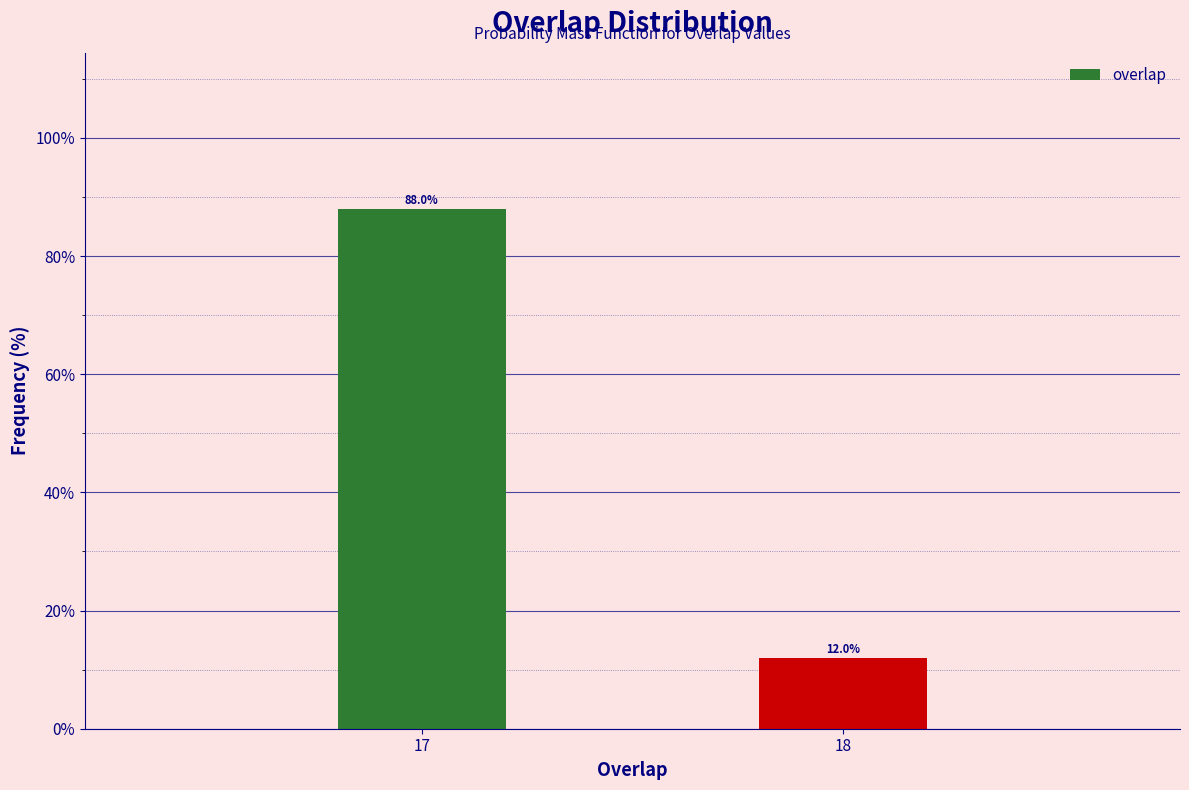

Reading left to right, transcribe all the data shown in this chart.

17=88	18=12